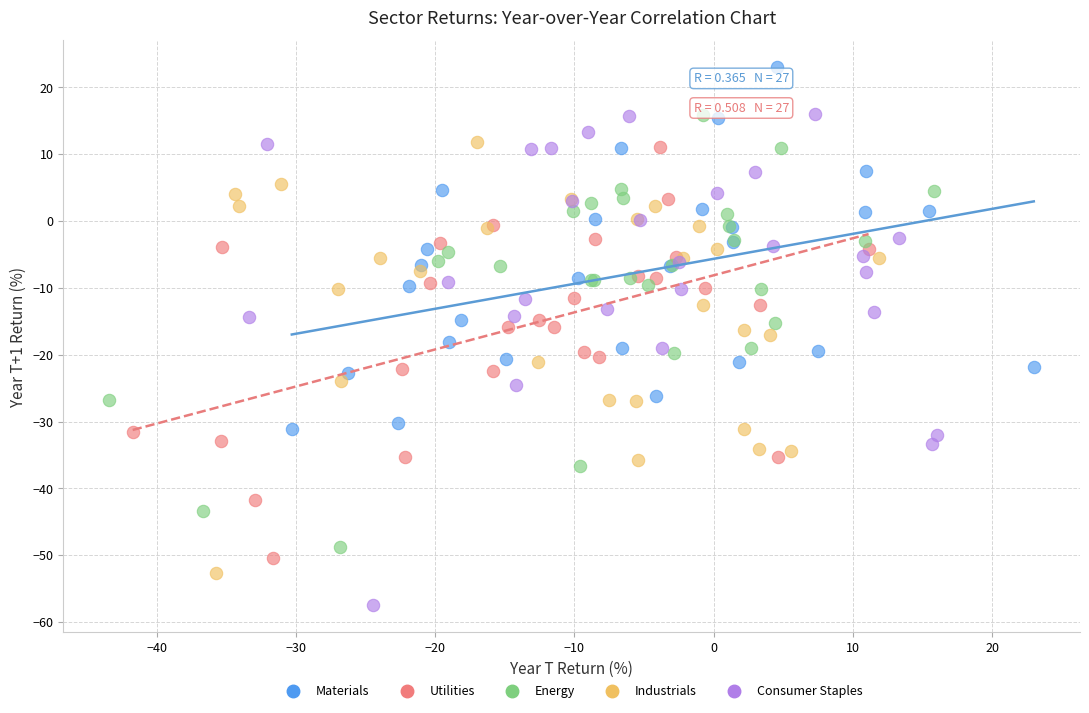

Which series has the widest spread of Y values?

Consumer Staples